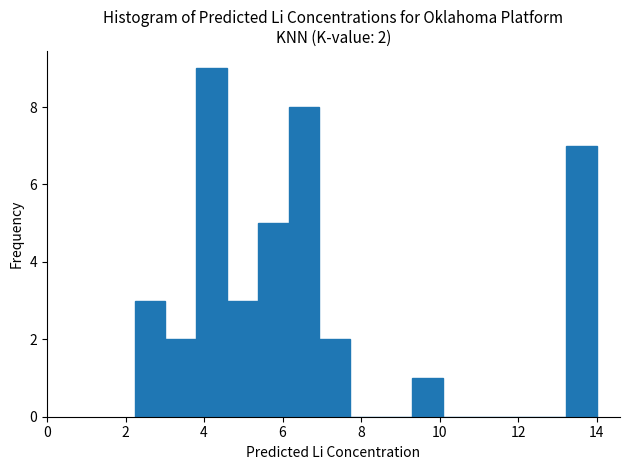

Read against the x-axis, roughly where is the centre of the tallest bar?

4.2